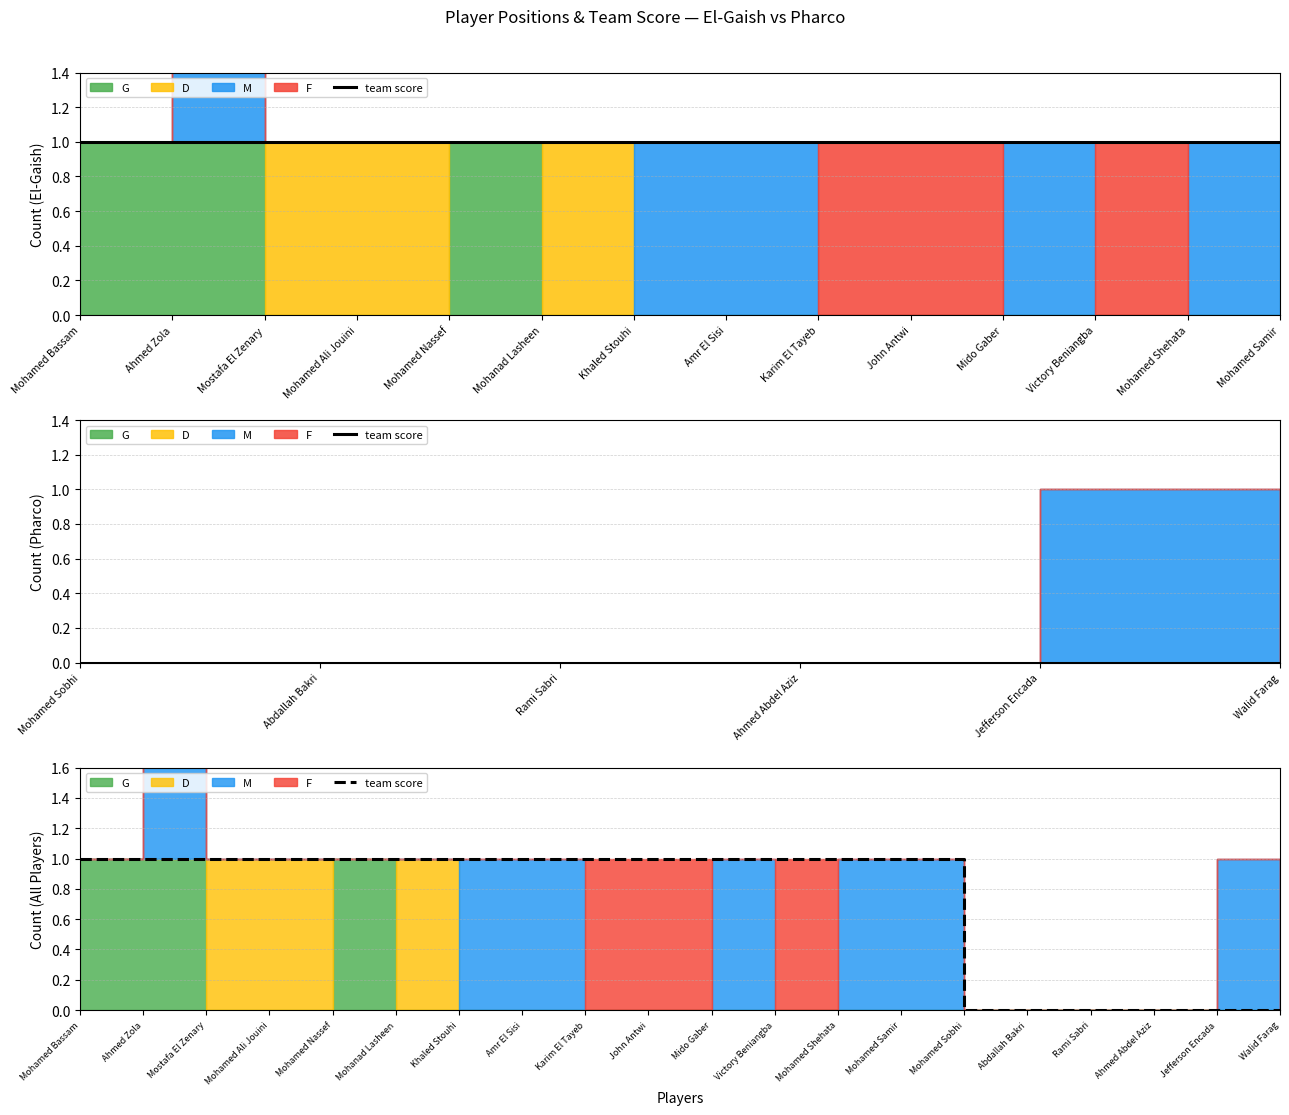

True or false: there are more than 1 points higher than both neighbors.

False